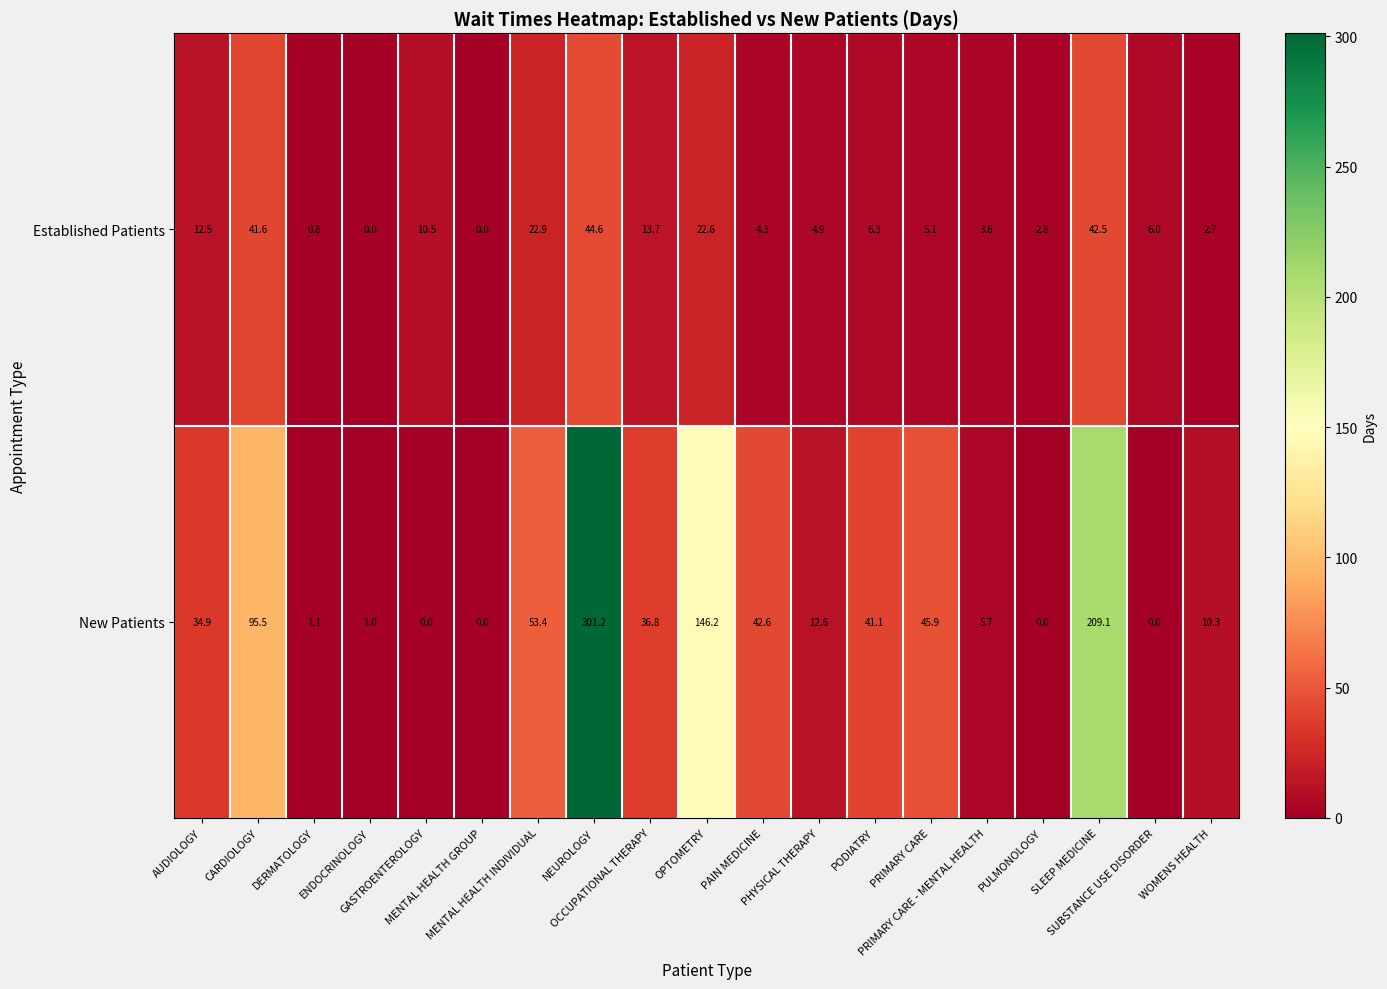

Which series changed the most between PODIATRY and SLEEP MEDICINE?

New Patients